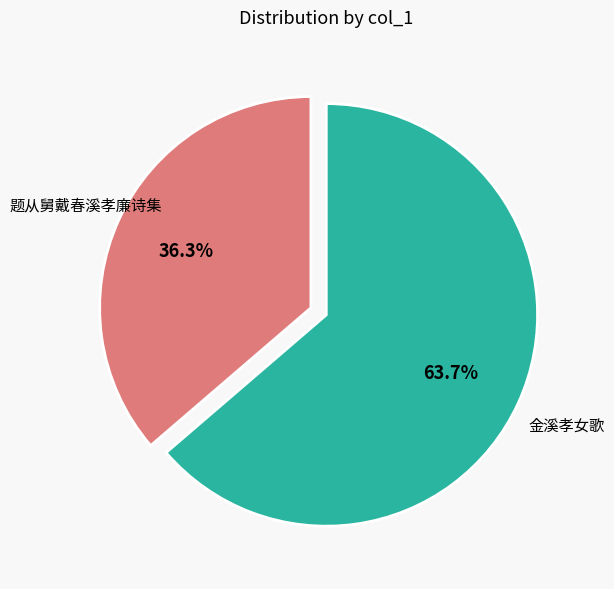

Does any single category account for the majority?

Yes